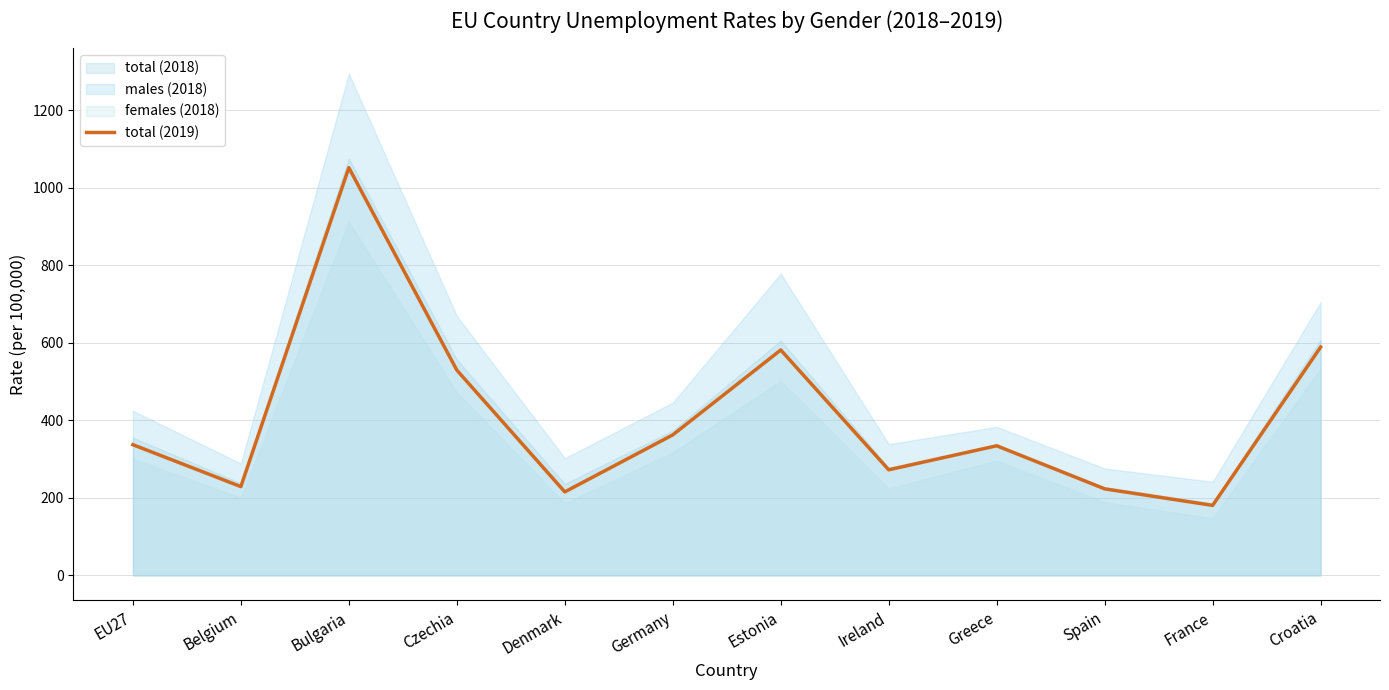

Which category has the highest value across all series?

Bulgaria